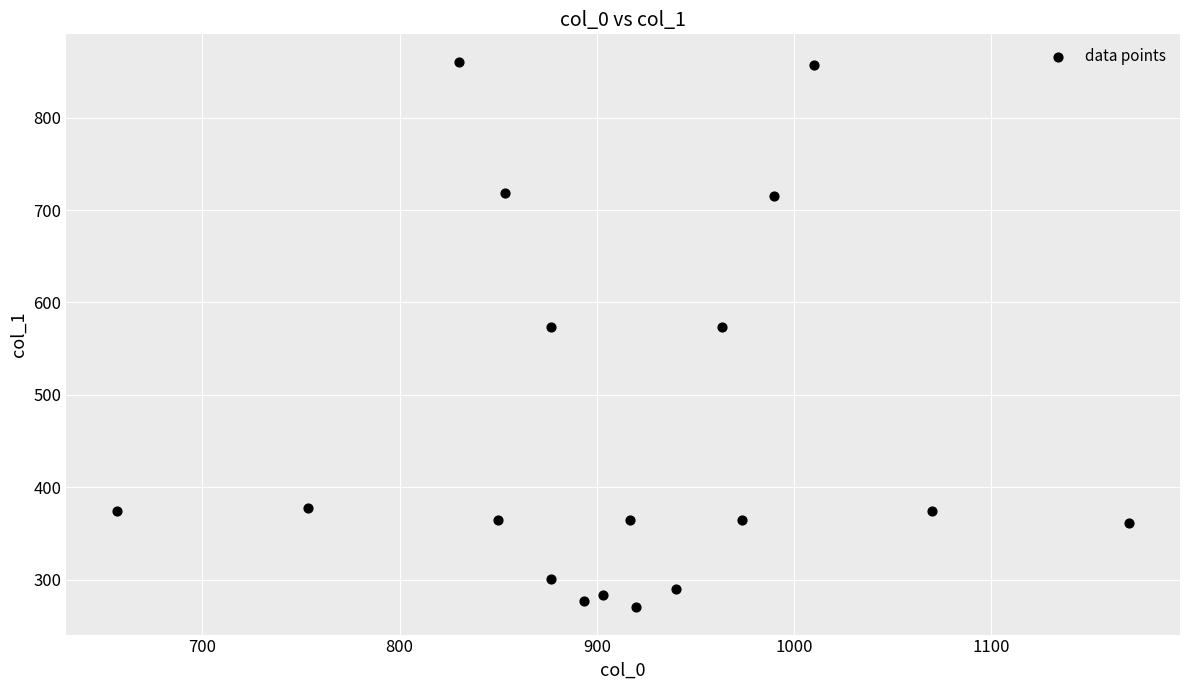

What is the range of Y values (max minus min)?

590.6